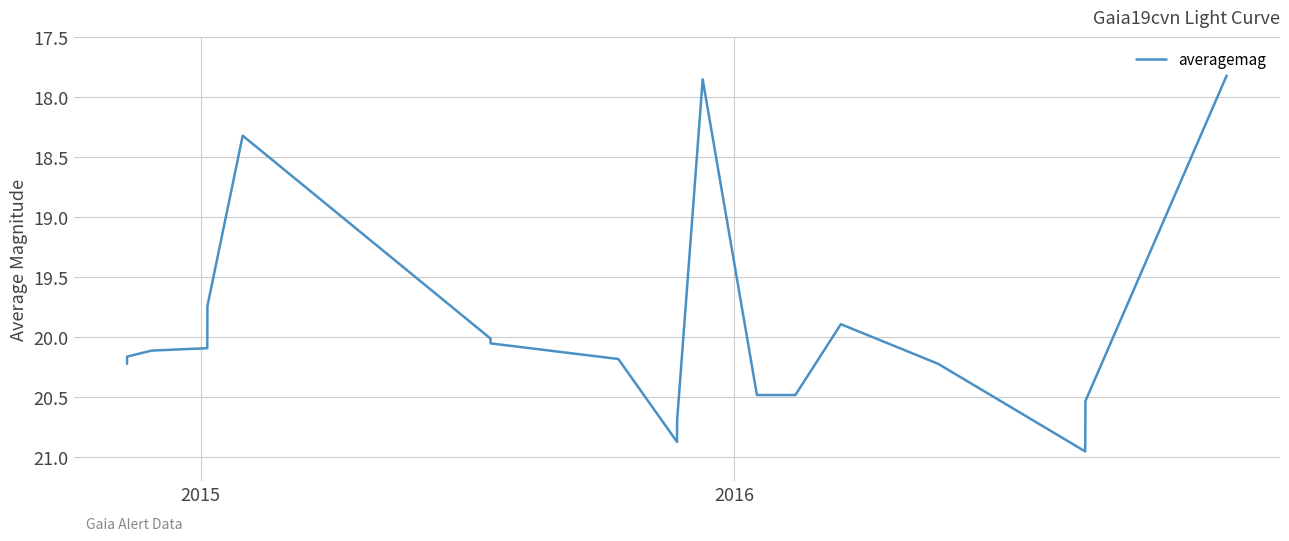

What is the difference between the maximum and minimum values?

3.1